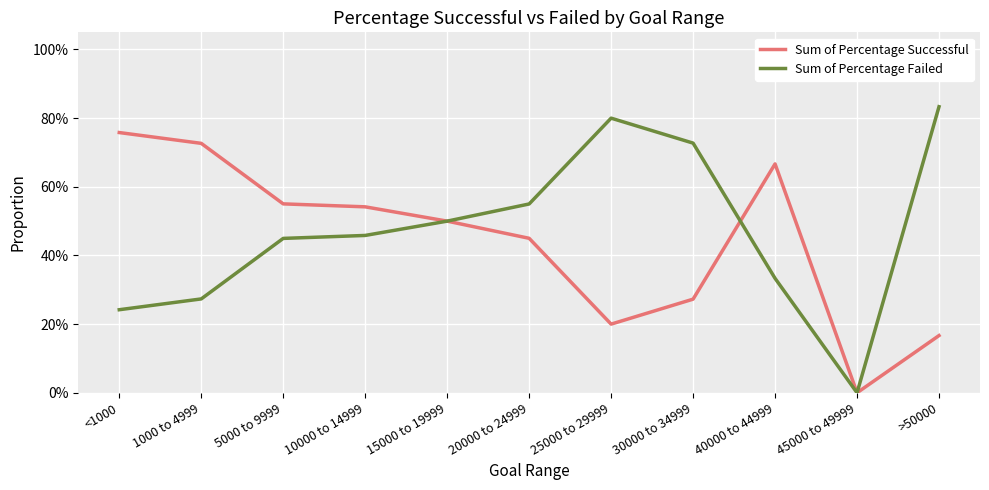

Where is the first local minimum for Sum of Percentage Failed?

45000 to 49999